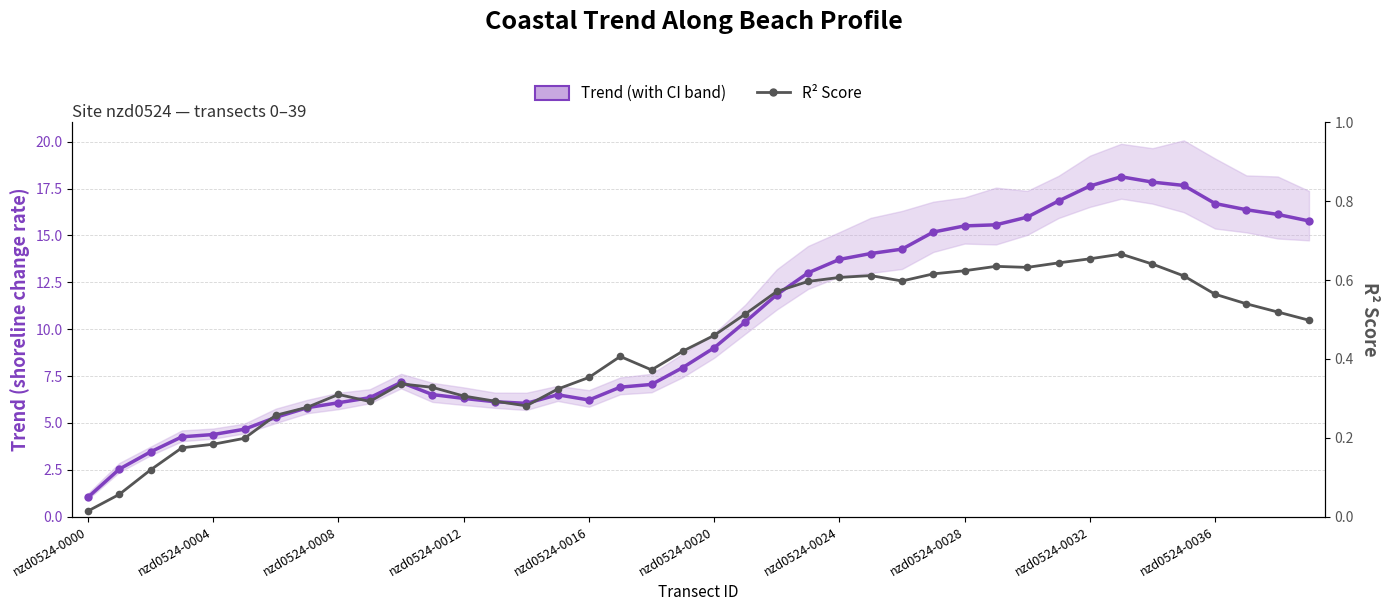

Reading right to left, what are all the values shown in this chart?

Trend (×5 scaled): 15.8	16.1	16.4	16.7	17.7	17.8	18.1	17.6	16.8	16.0	15.6	15.5	15.2	14.3	14.0	13.7	13.0	11.8	10.4	9.0	8.0	7.1	6.9	6.2	6.5	6.0	6.1	6.3	6.5	7.2	6.3	6.1	5.8	5.3	4.7	4.4	4.3	3.5	2.5	1.0
R² Score: 0.5	0.5	0.5	0.6	0.6	0.6	0.7	0.7	0.6	0.6	0.6	0.6	0.6	0.6	0.6	0.6	0.6	0.6	0.5	0.5	0.4	0.4	0.4	0.4	0.3	0.3	0.3	0.3	0.3	0.3	0.3	0.3	0.3	0.3	0.2	0.2	0.2	0.1	0.1	0.0